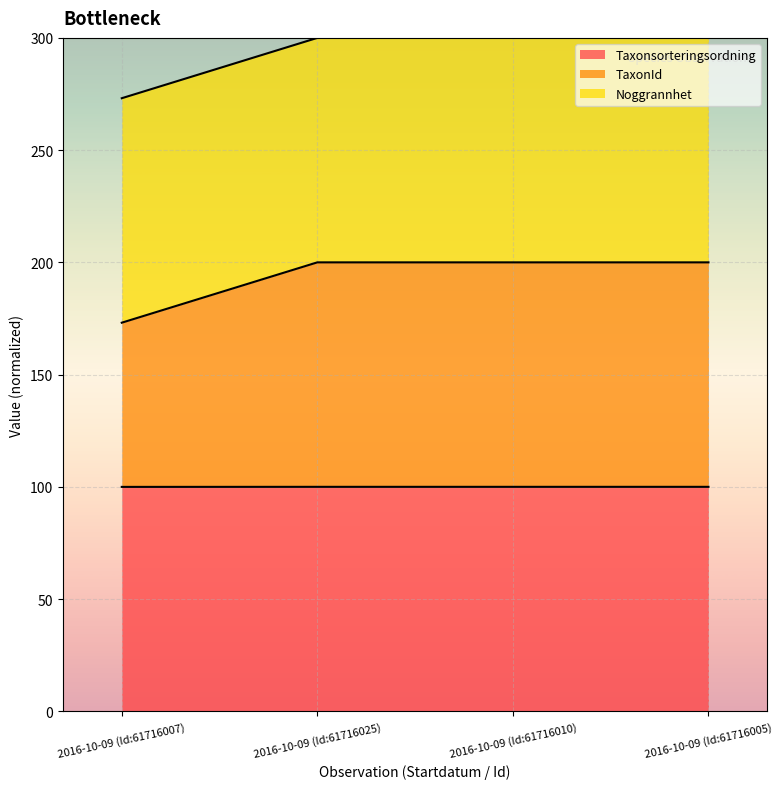

What is the value of the Taxonsorteringsordning point at the 4th from the left?

100.0